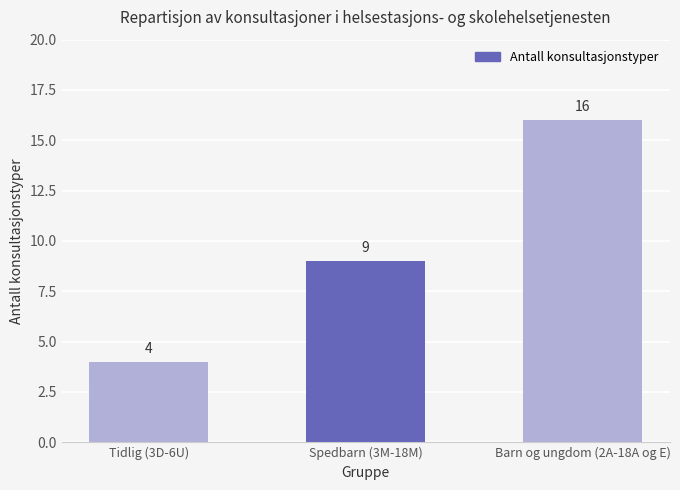

What is the sum of all values?

29